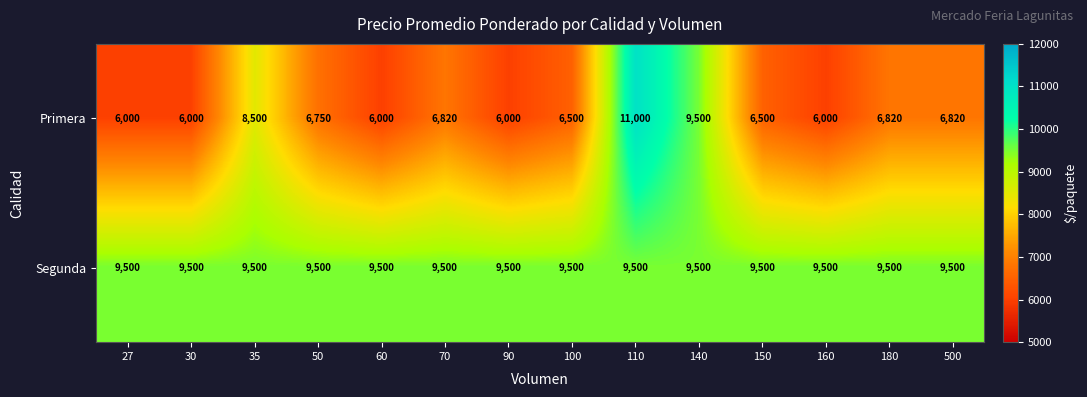

At which label does Primera reach its peak?

110